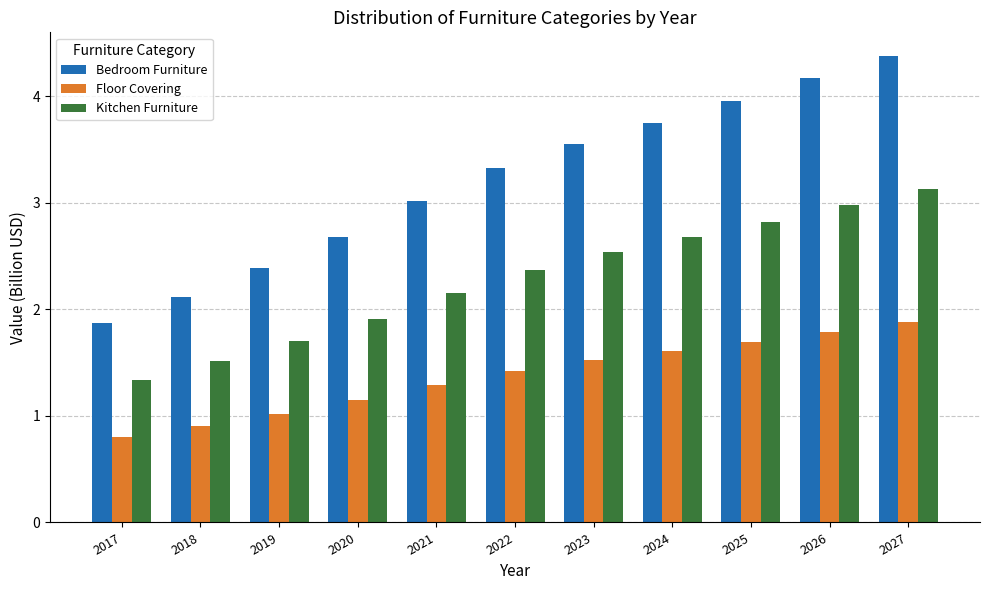

Is it true that Floor Covering equals 1.4 at 2022?

True